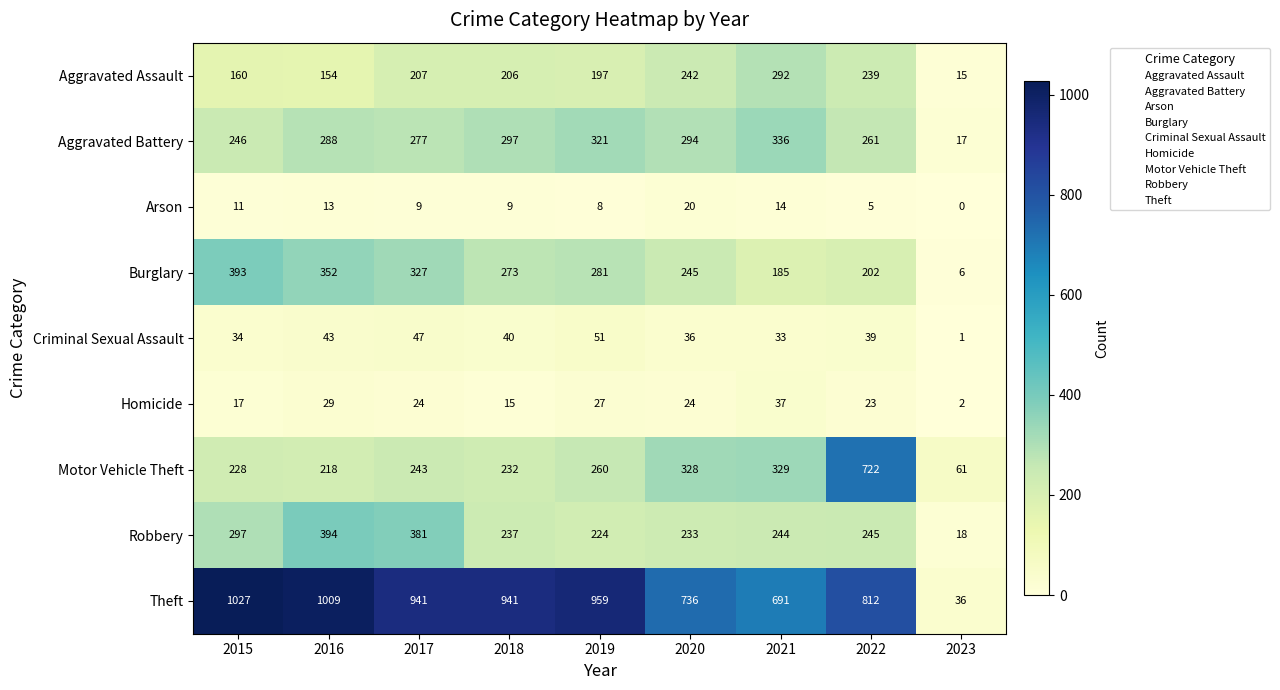

What is the maximum value shown in the chart?

1027